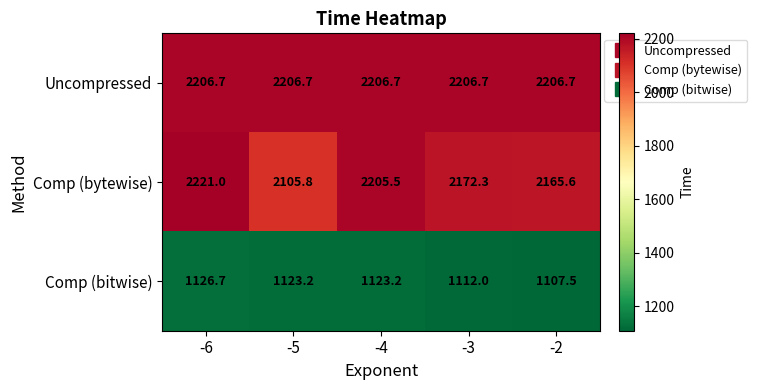

What is the spread (max minus min) of values at -2?

1099.2